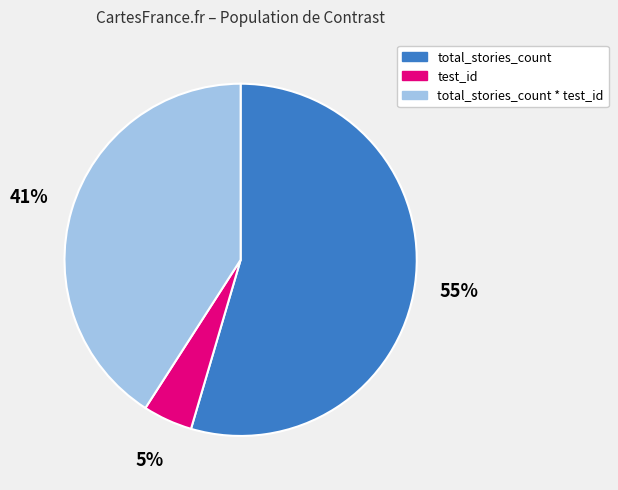

What is the largest slice in the pie chart?

total_stories_count